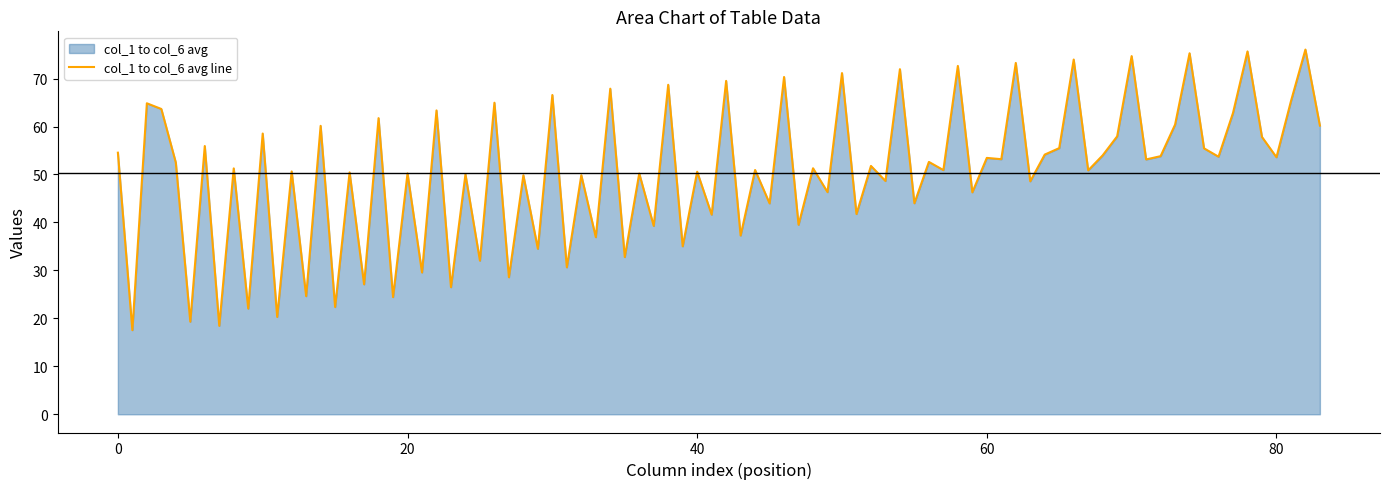

What is the difference between the maximum and minimum values?

58.5